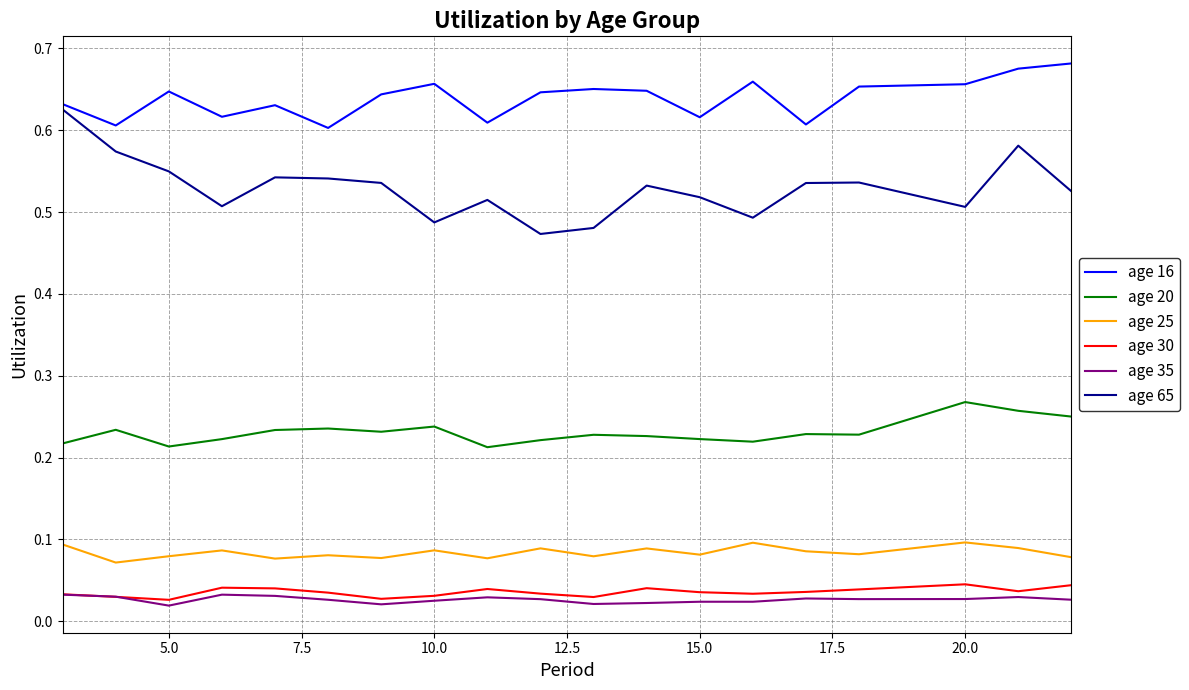

Which series has the largest total across all categories?

age 16